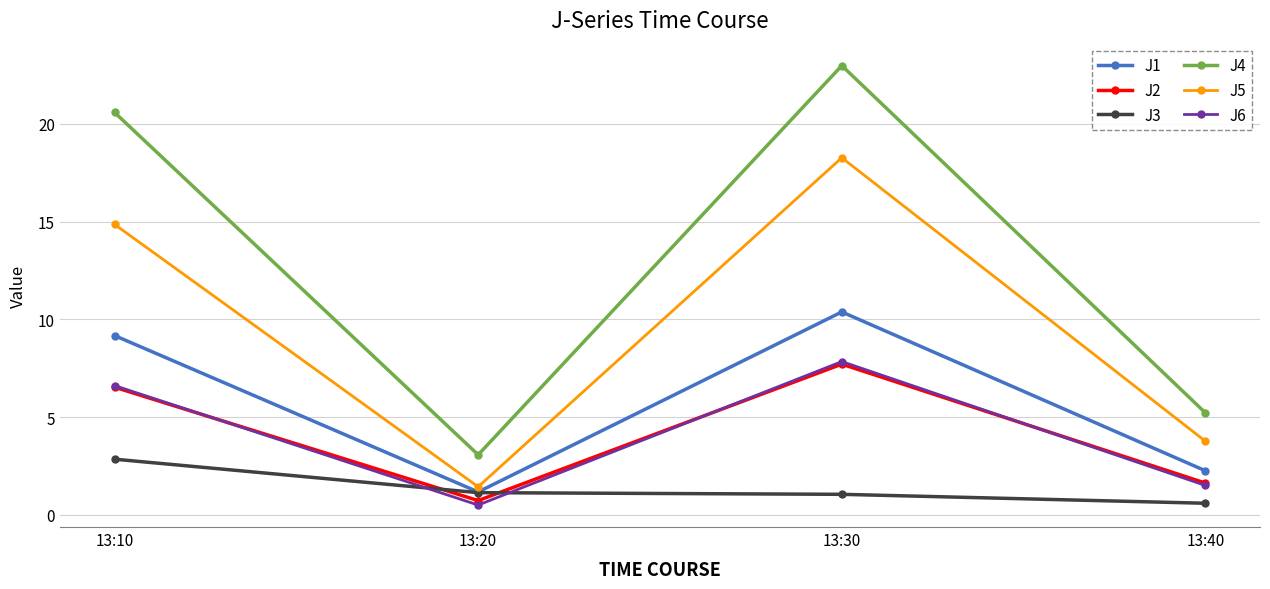

Which category has the highest value in the J6 series?

13:30